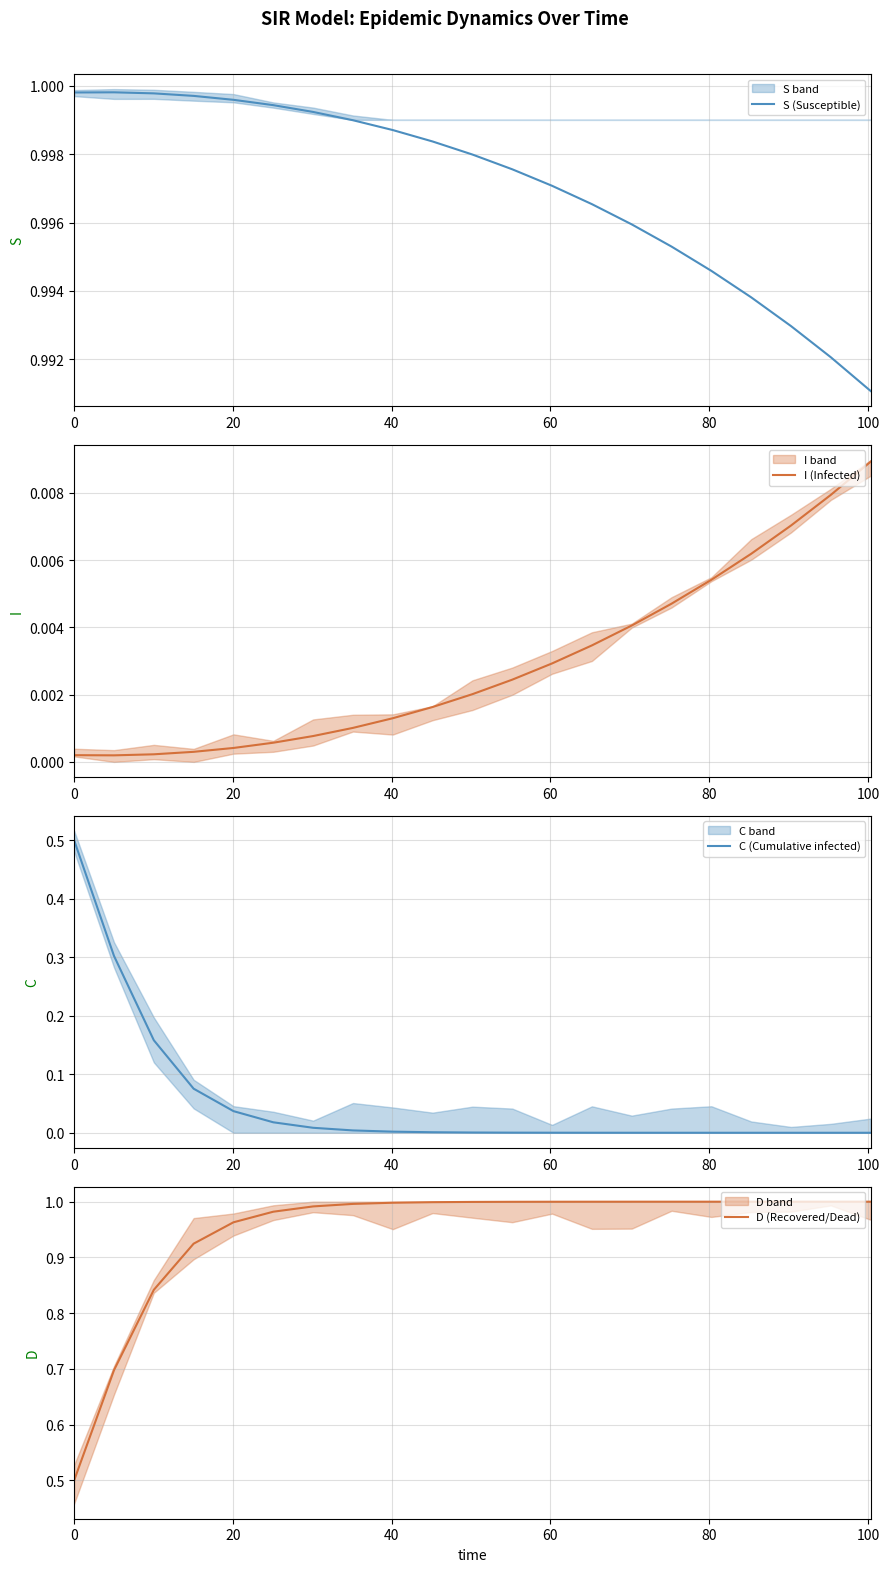

What is the maximum value for C (Cumulative infected)?

0.5